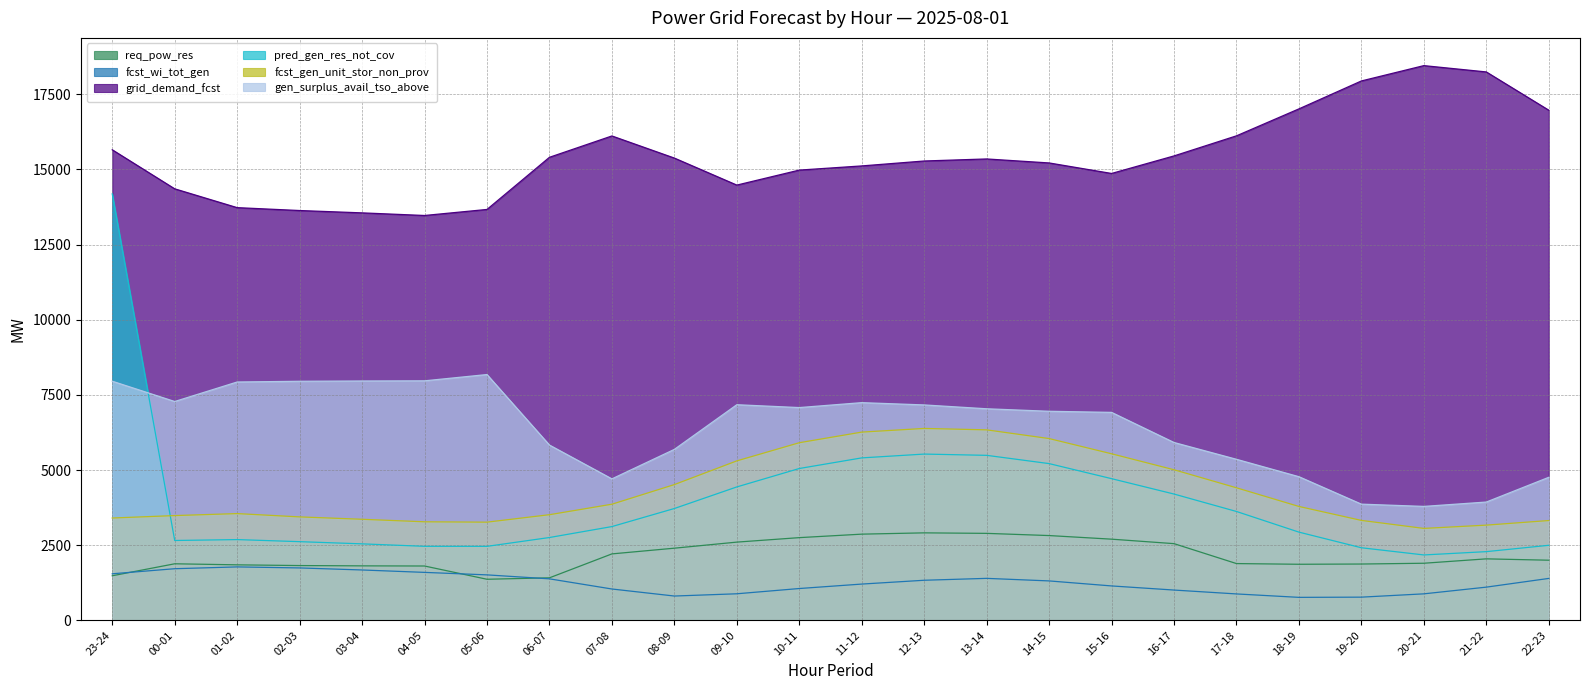

True or false: gen_surplus_avail_tso_above and pred_gen_res_not_cov cross at least once.

True